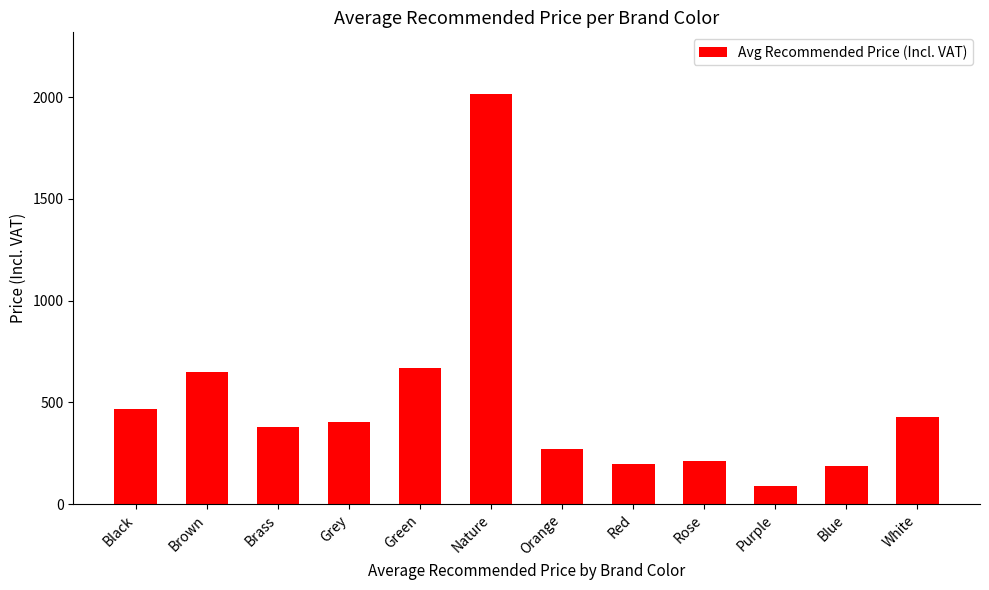

Which has a higher value, Green or Black?

Green